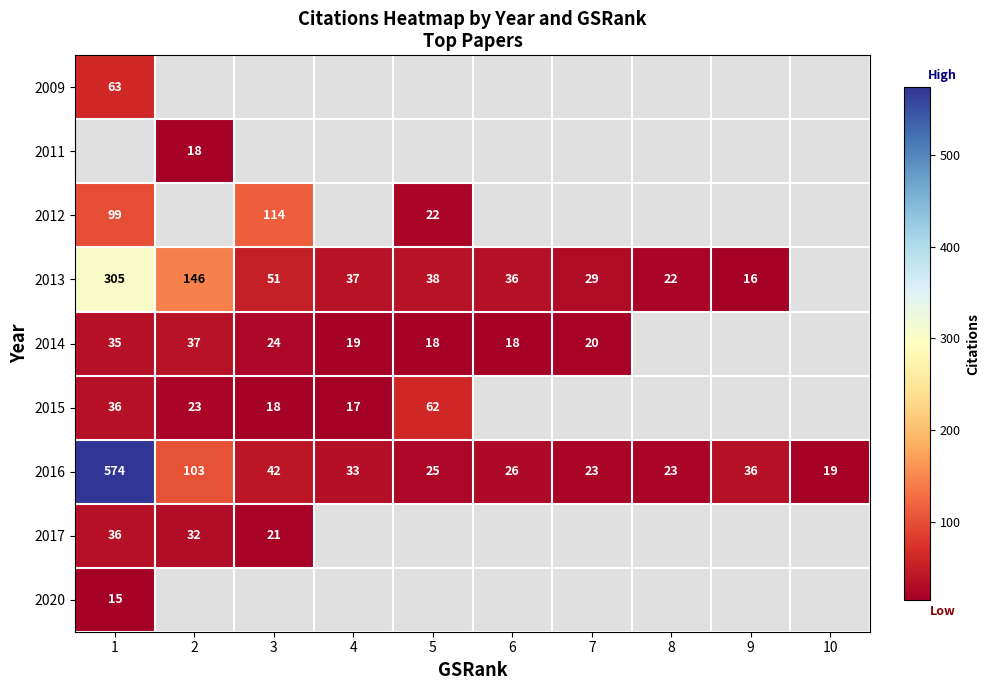

The 2012 series shows 22 at 5. True or false?

True